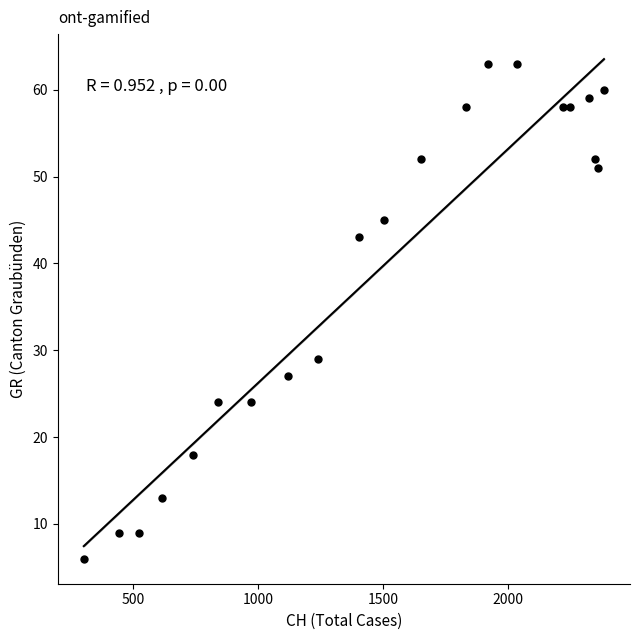

What is the range of X values (max minus min)?

2084